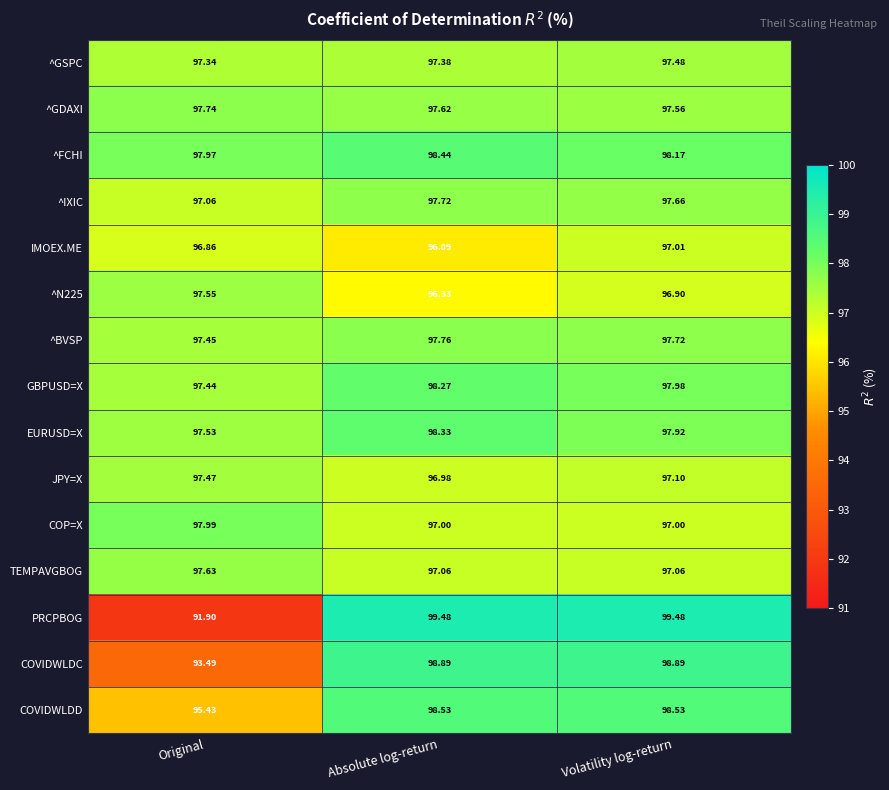

Which category has the lowest value in the COVIDWLDD series?

Original